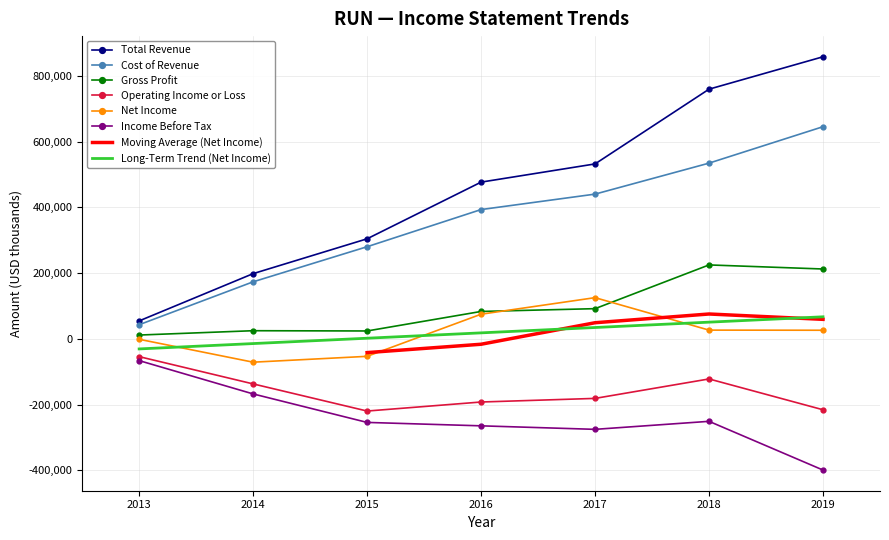

Which series changed the most between 2018 and 2019?

Income Before Tax